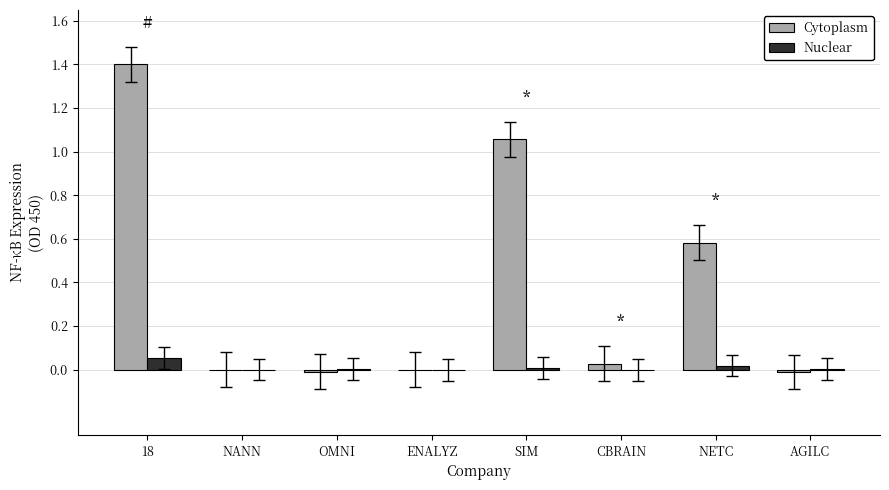

The value of Nuclear at AGILC is 0.0. True or false?

True